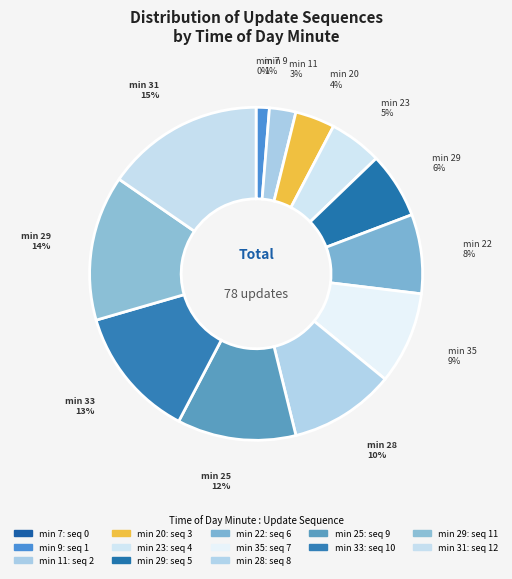

To the nearest percent, what is the average slice percentage?

8%